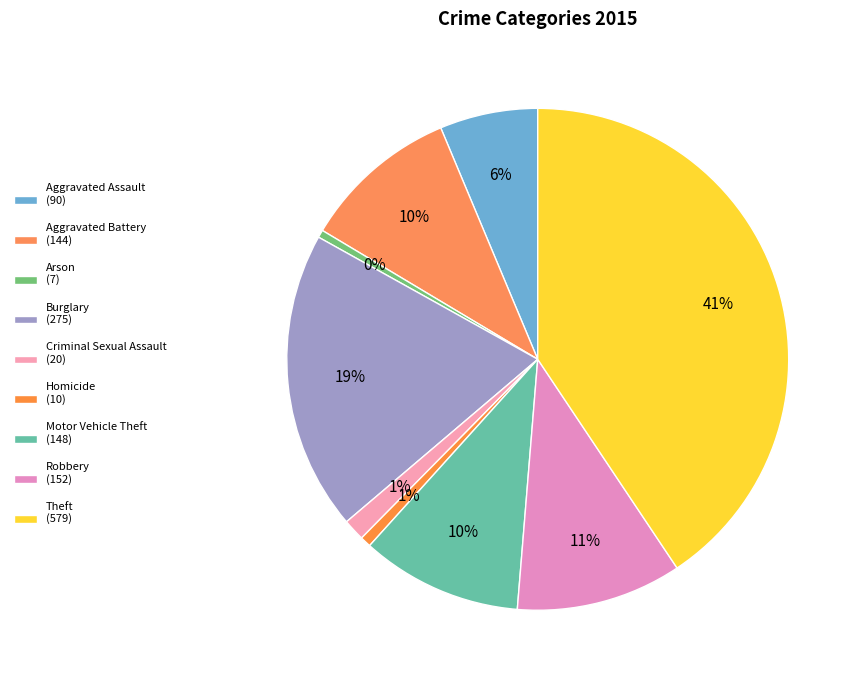

How many slices are in this pie chart?

9